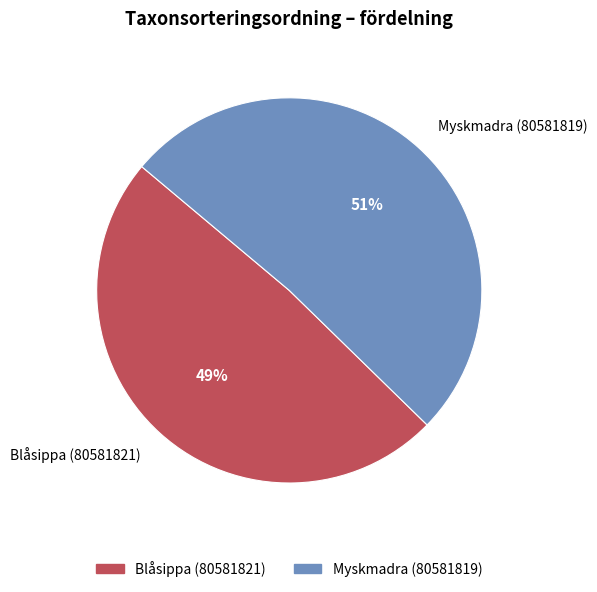

To the nearest percent, what is the difference between the largest and smallest slice percentages?

2%